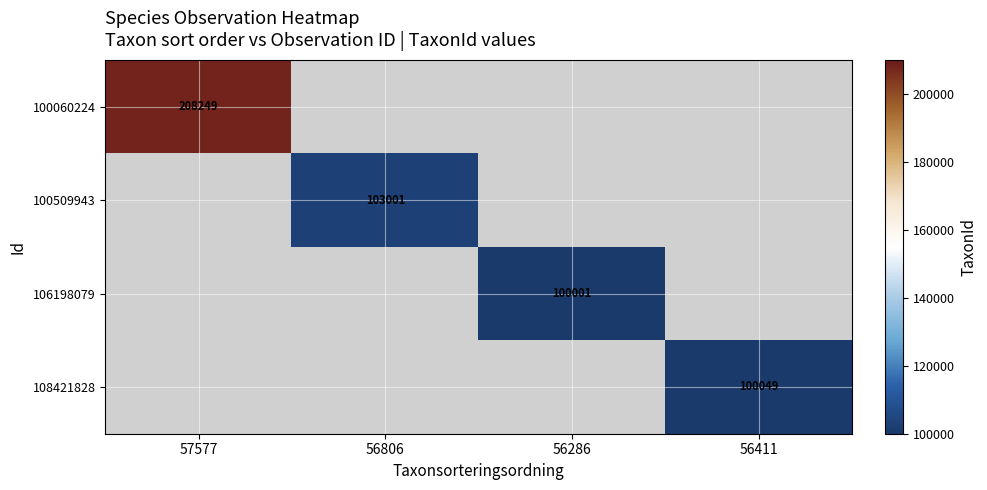

Between 56286 and 57577, which is larger?

57577